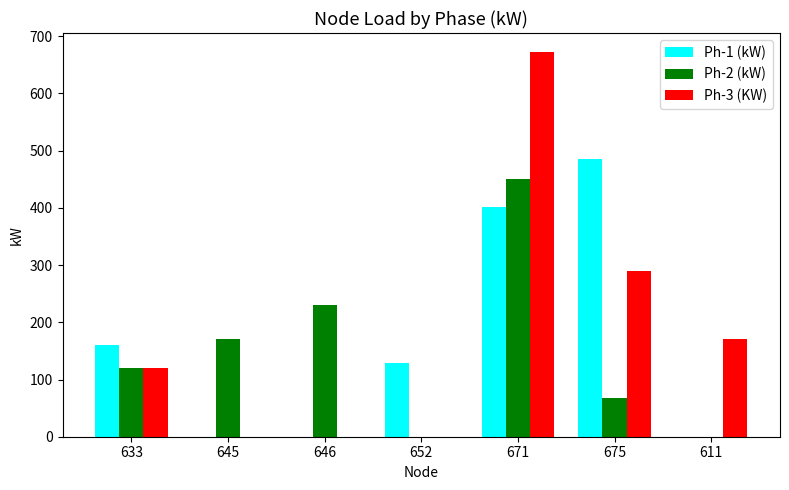

What is the total value across all series at 675?

843